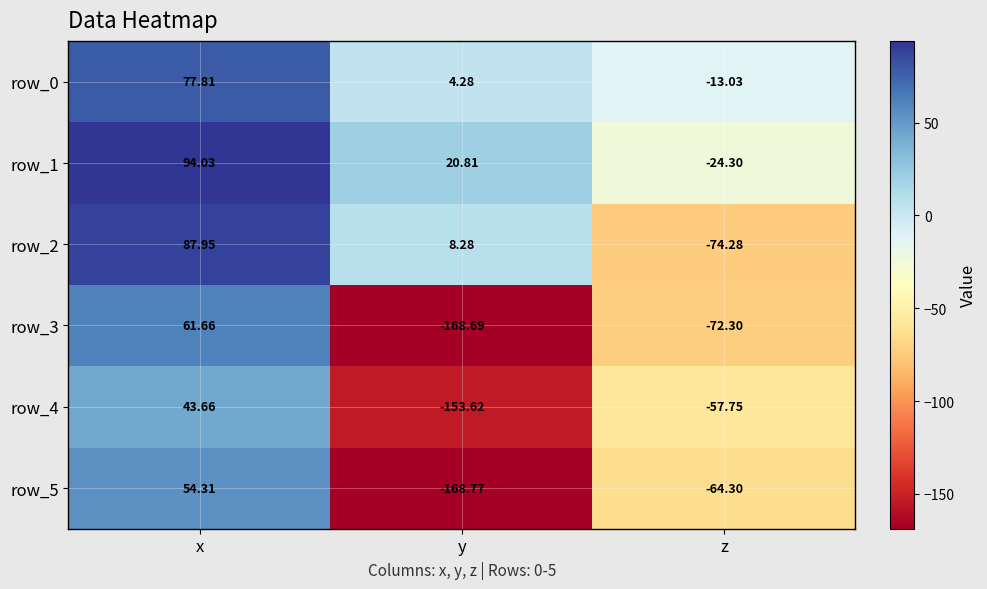

Rank the series at y from lowest to highest value.

row_5, row_3, row_4, row_0, row_2, row_1